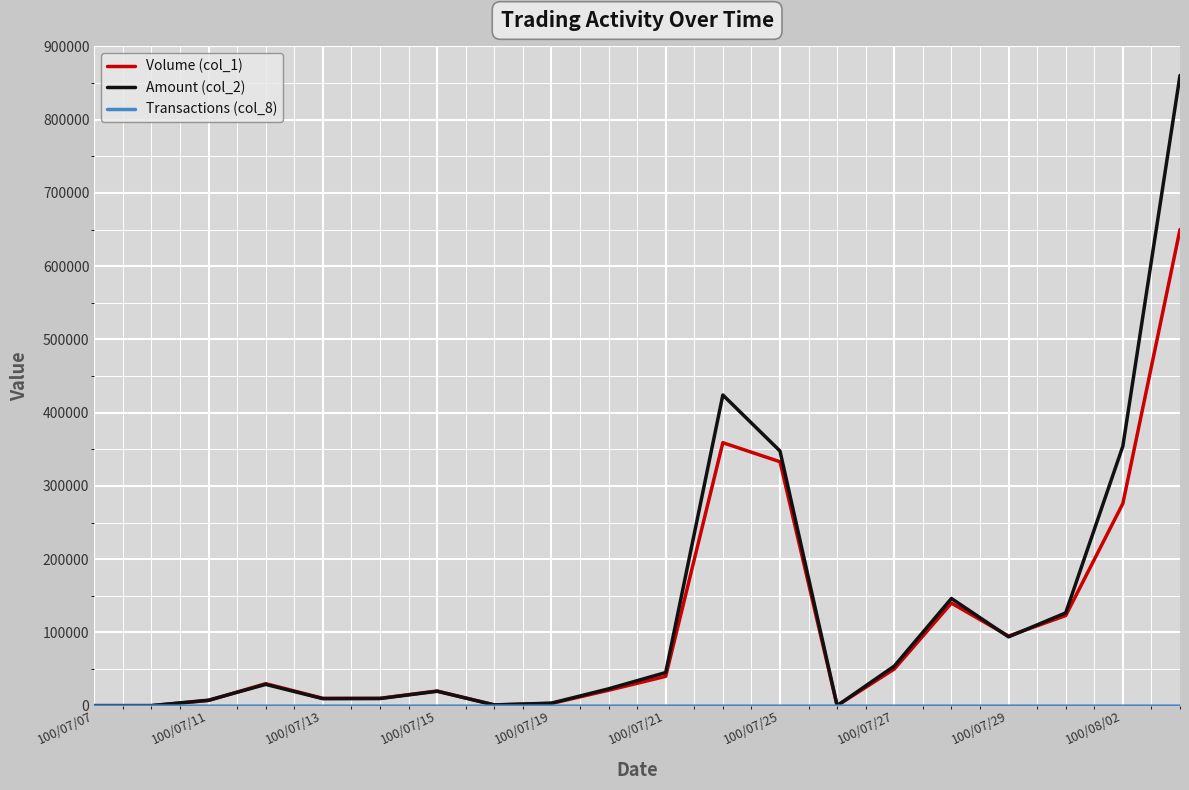

What is the greatest value displayed?

860470